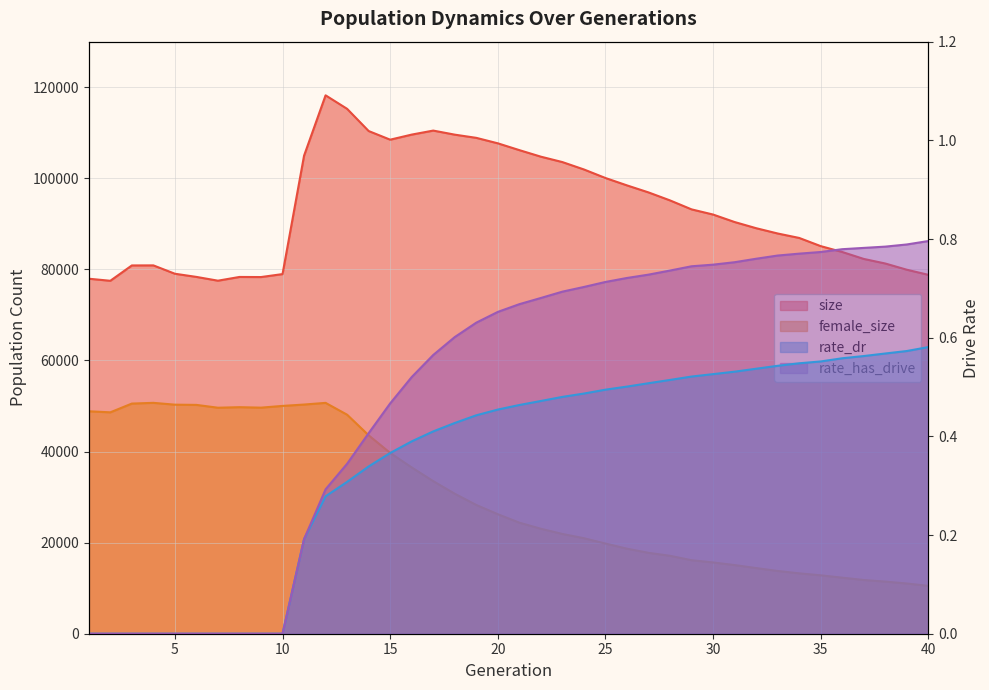

Count the number of data series in this chart.

4